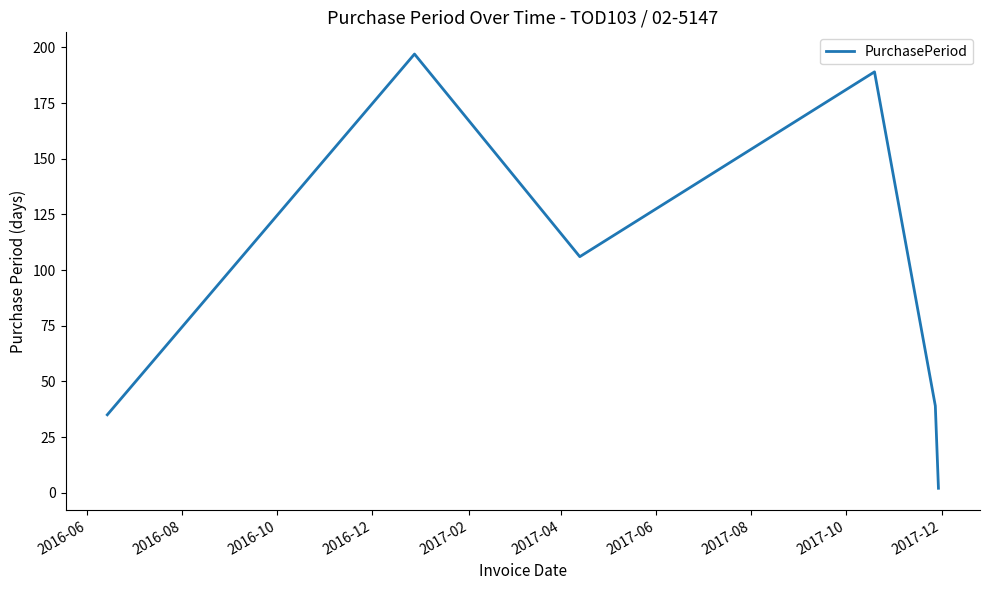

What is the average value?

95